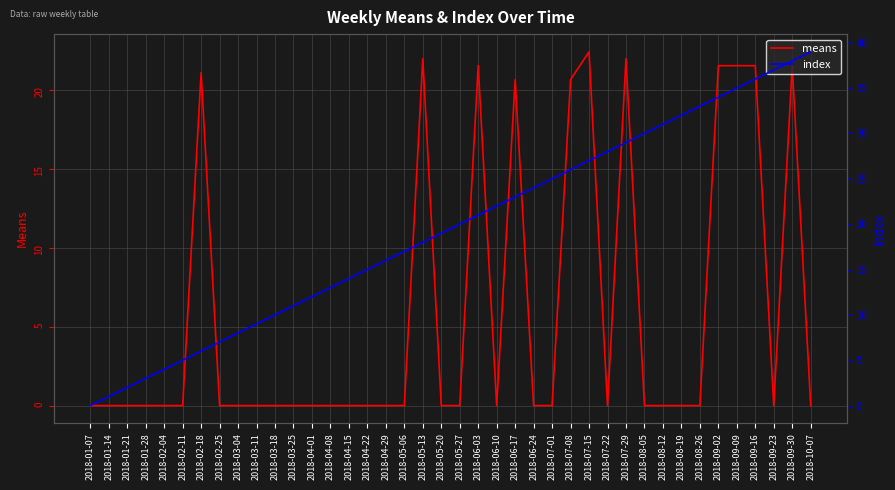

True or false: index and means cross at least once.

True